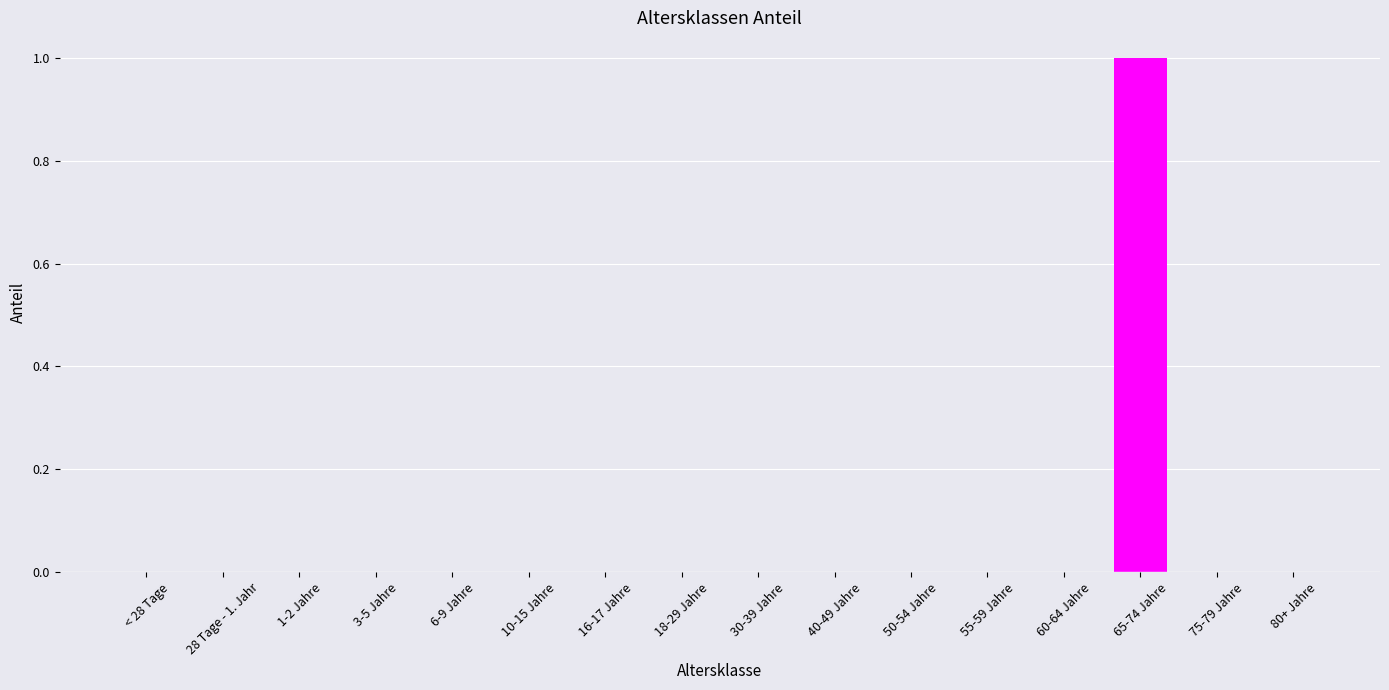

How many data points does each series have?

16